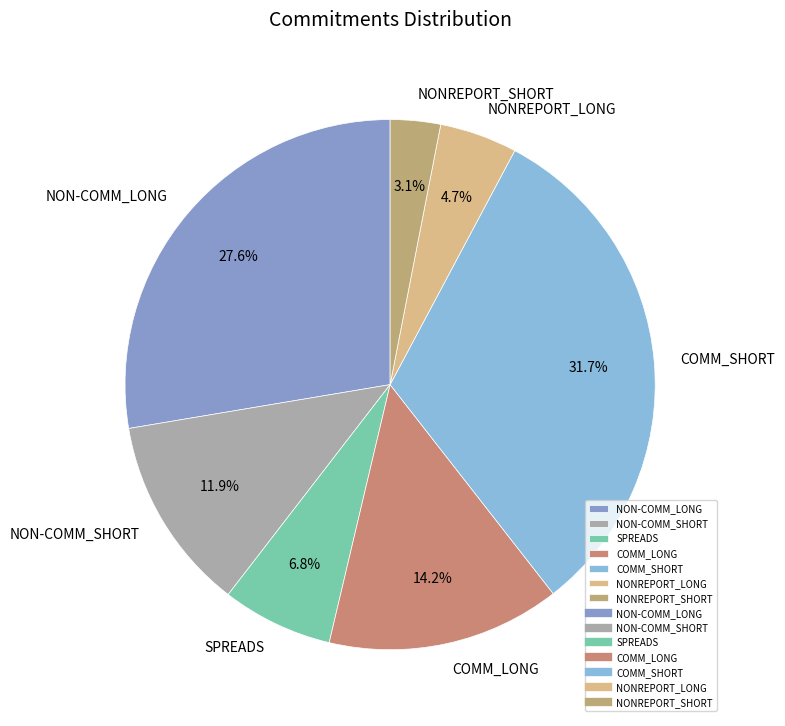

Count the number of slices in the pie.

7